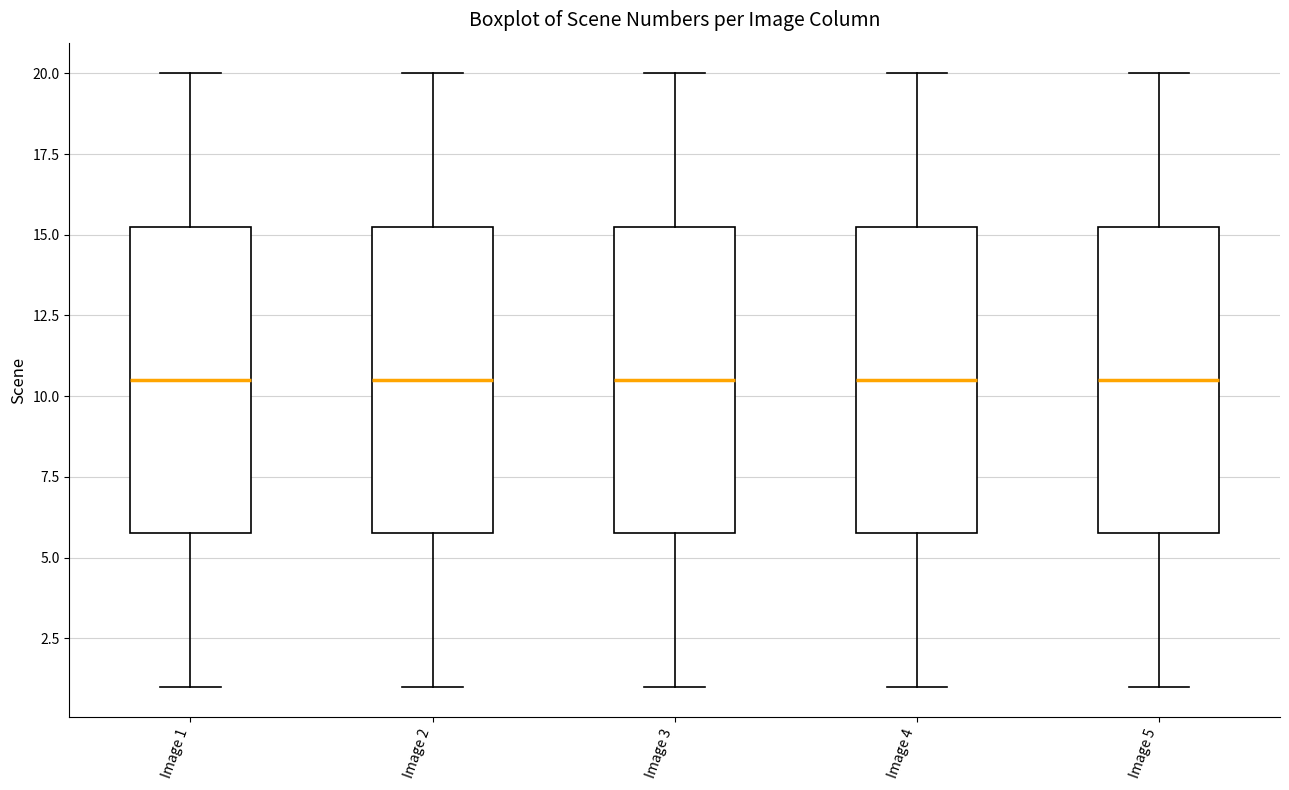

Reading left to right, transcribe this box plot: for each box, give where its median line is, the range the box spans, and where its two whiskers end, as read against the y-axis. The values are not printed on the chart, so give them approximately, as read against the axis.

Image 1: median 10.5, box 6.0 to 15.5, whiskers 1.0 to 20.0
Image 2: median 10.5, box 6.0 to 15.5, whiskers 1.0 to 20.0
Image 3: median 10.5, box 6.0 to 15.5, whiskers 1.0 to 20.0
Image 4: median 10.5, box 6.0 to 15.5, whiskers 1.0 to 20.0
Image 5: median 10.5, box 6.0 to 15.5, whiskers 1.0 to 20.0